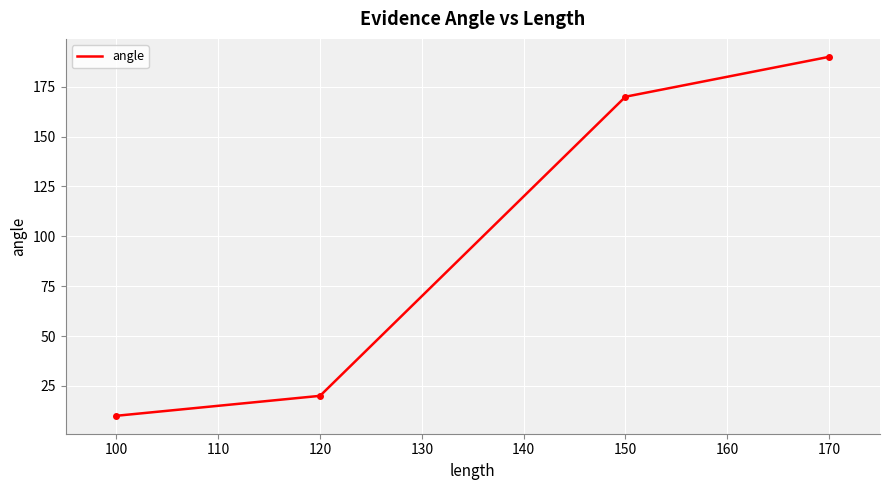

How many values are below 170?

2